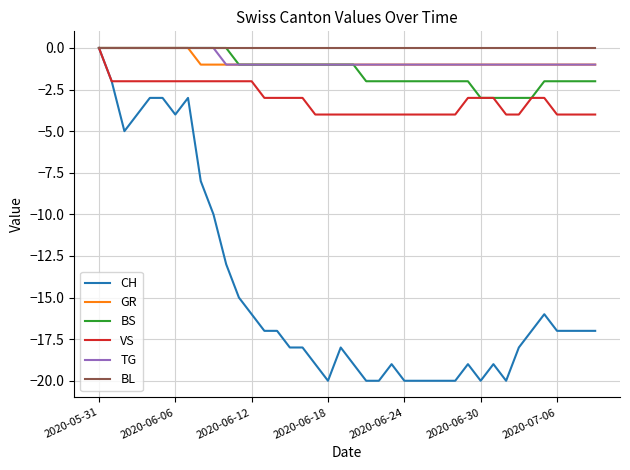

How many lines are shown in the chart?

6